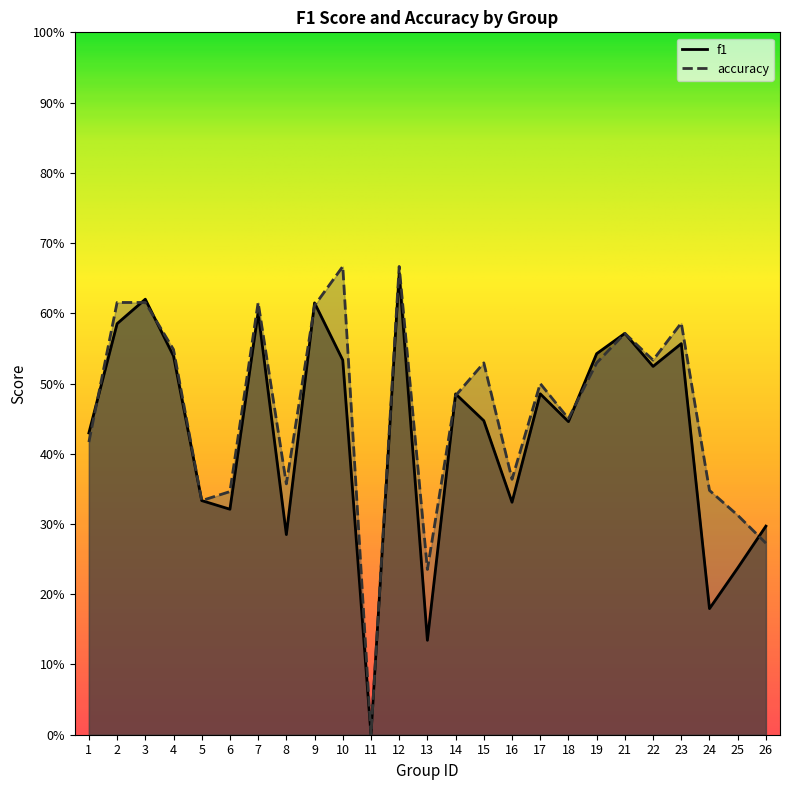

What is the value of the f1 point at the 5th from the left?

0.3